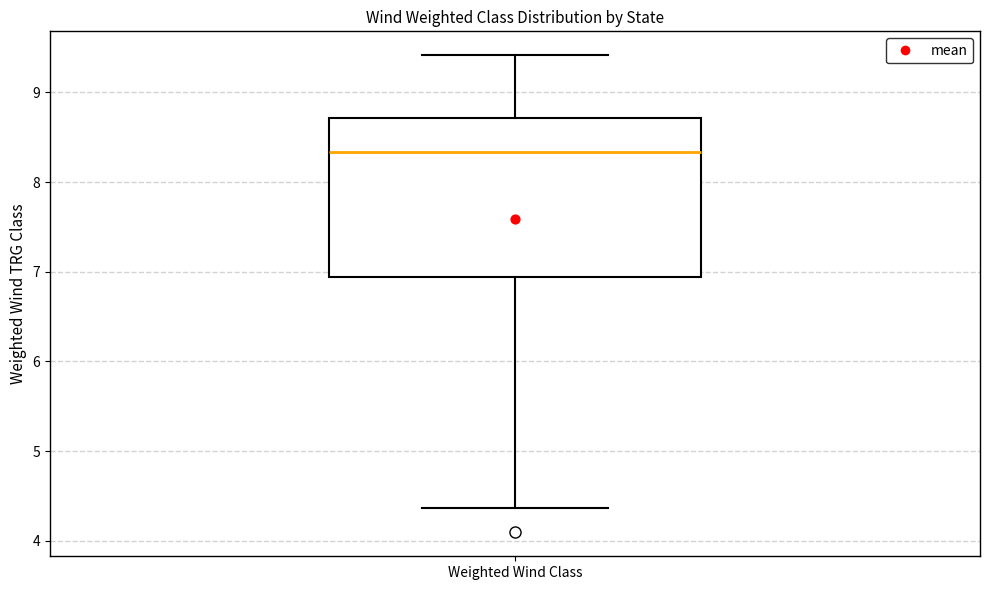

Read this box plot against the y-axis: the position of the median line, the range covered by the box, and the ends of both whiskers. The values are not printed on the chart, so give them approximately, as read against the axis.

median 8.3, box 6.9 to 8.7, whiskers 4.4 to 9.4